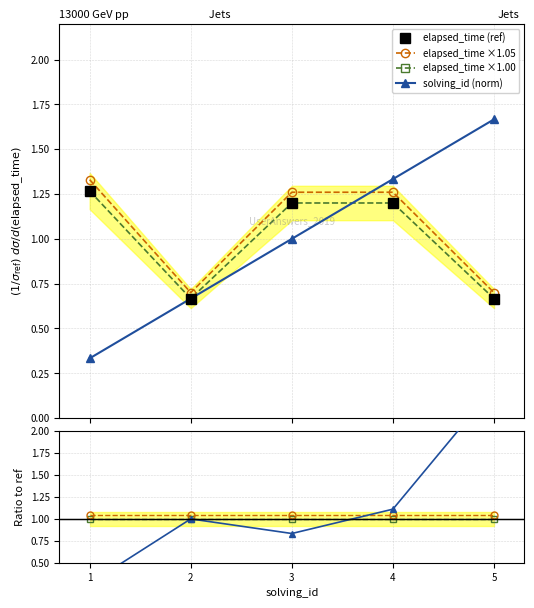

Where does the elapsed_time series first go above 1?

1